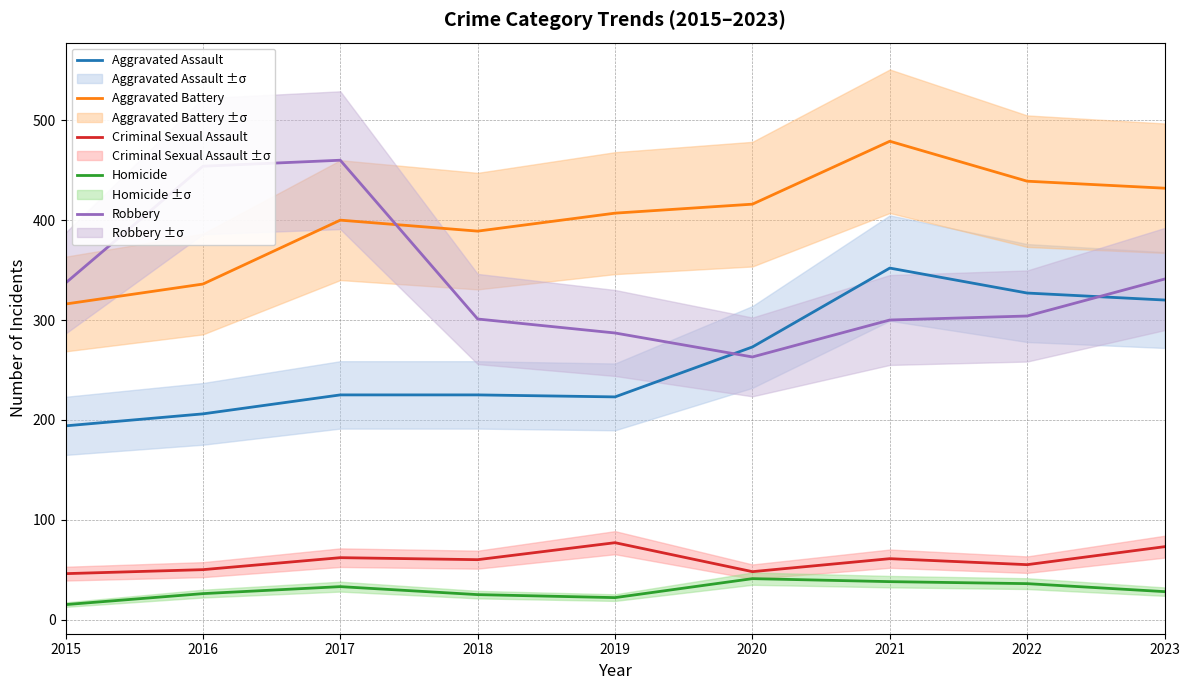

How many lines are shown in the chart?

5